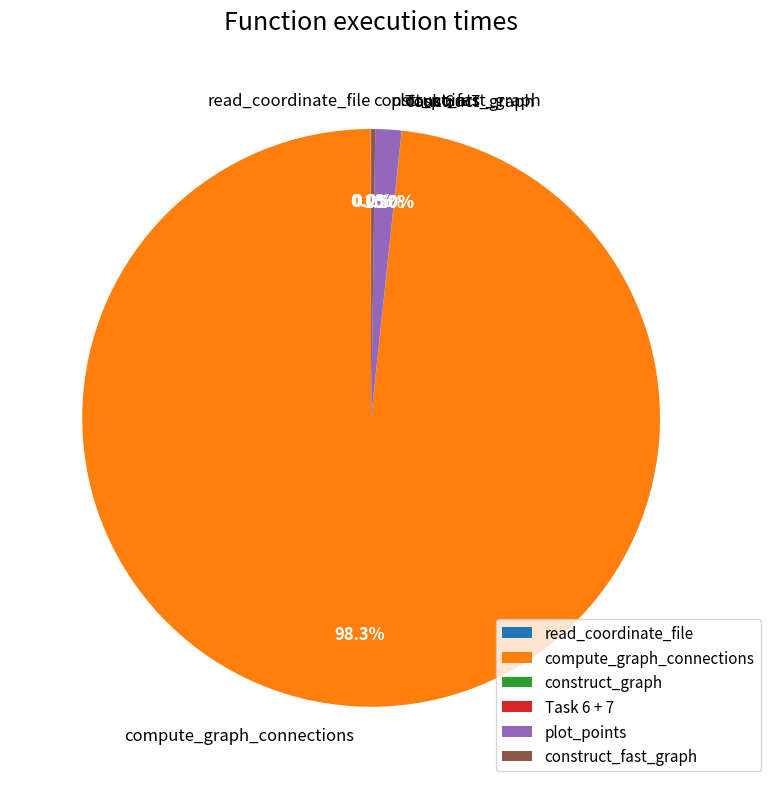

Which slice represents more than half of the pie?

compute_graph_connections